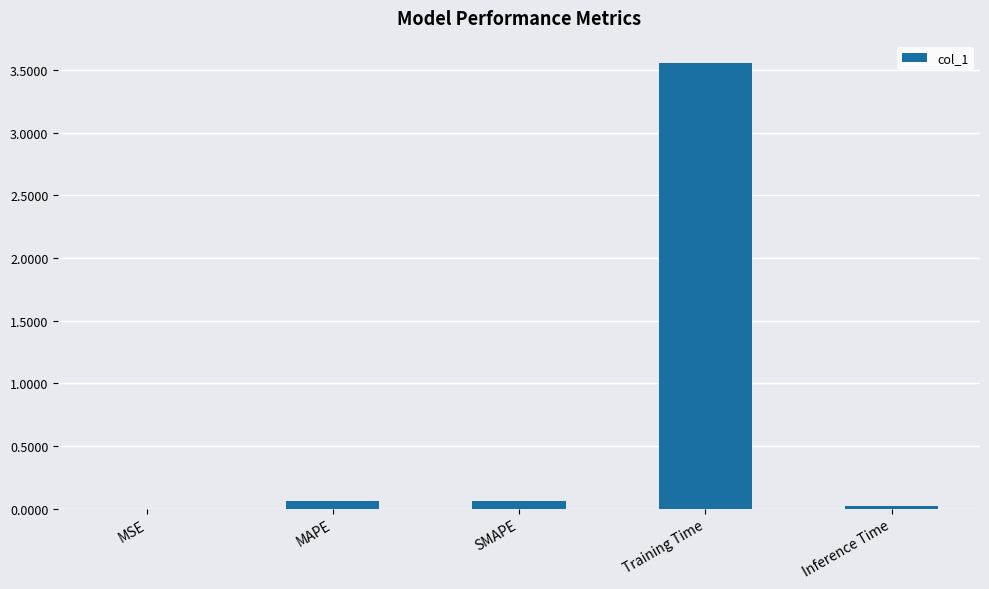

True or false: the data shows 0.1 at MAPE.

True